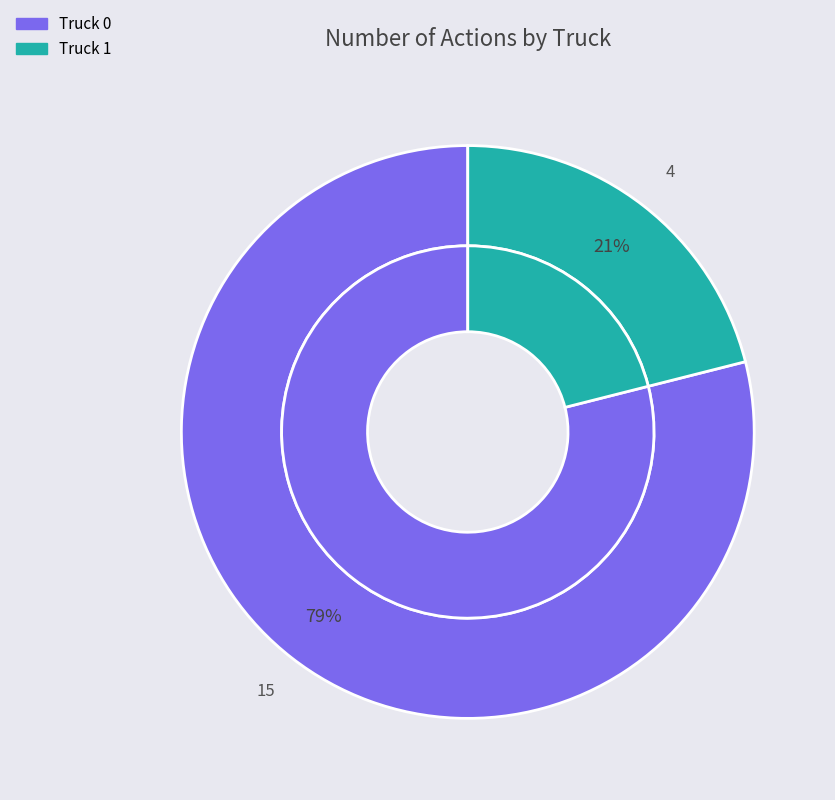

True or false: Truck 0 accounts for 79% of the total.

True